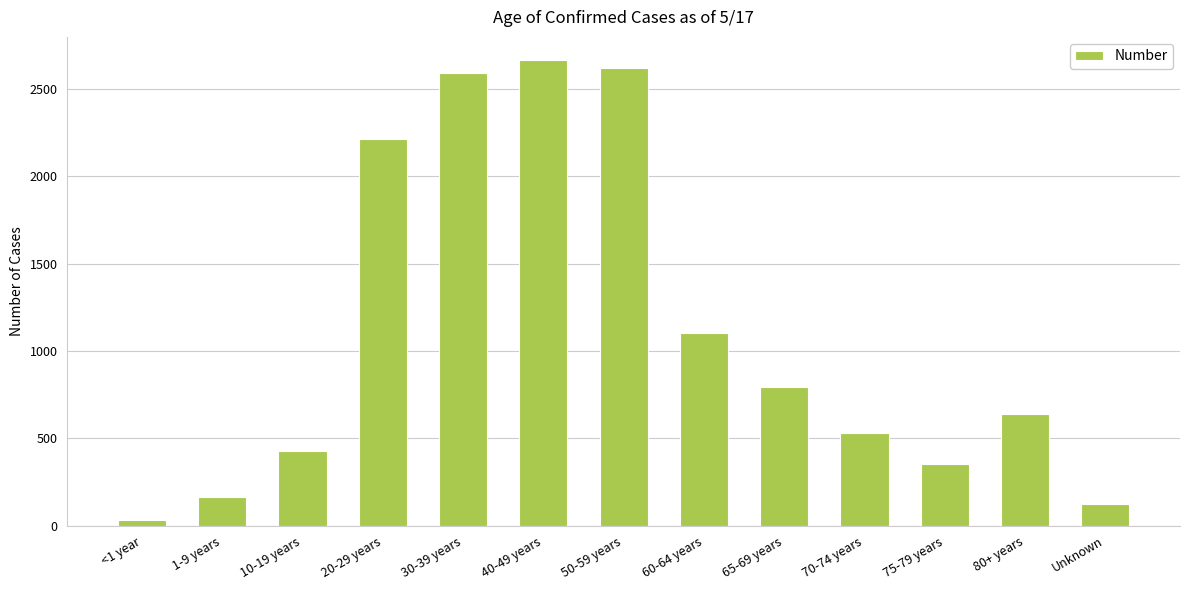

How many bars are there in total?

13